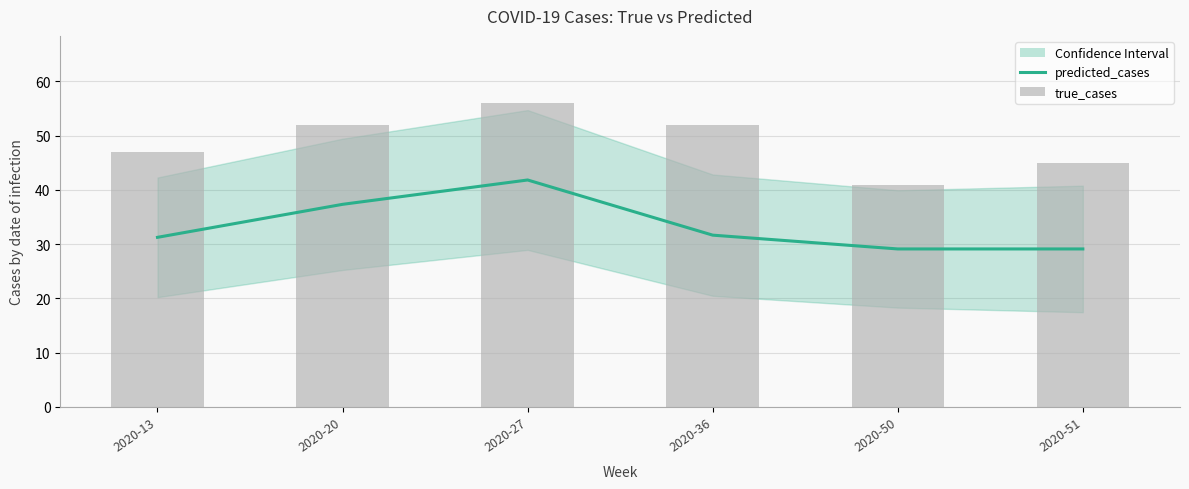

How many true_cases values are between 45 and 52?

4